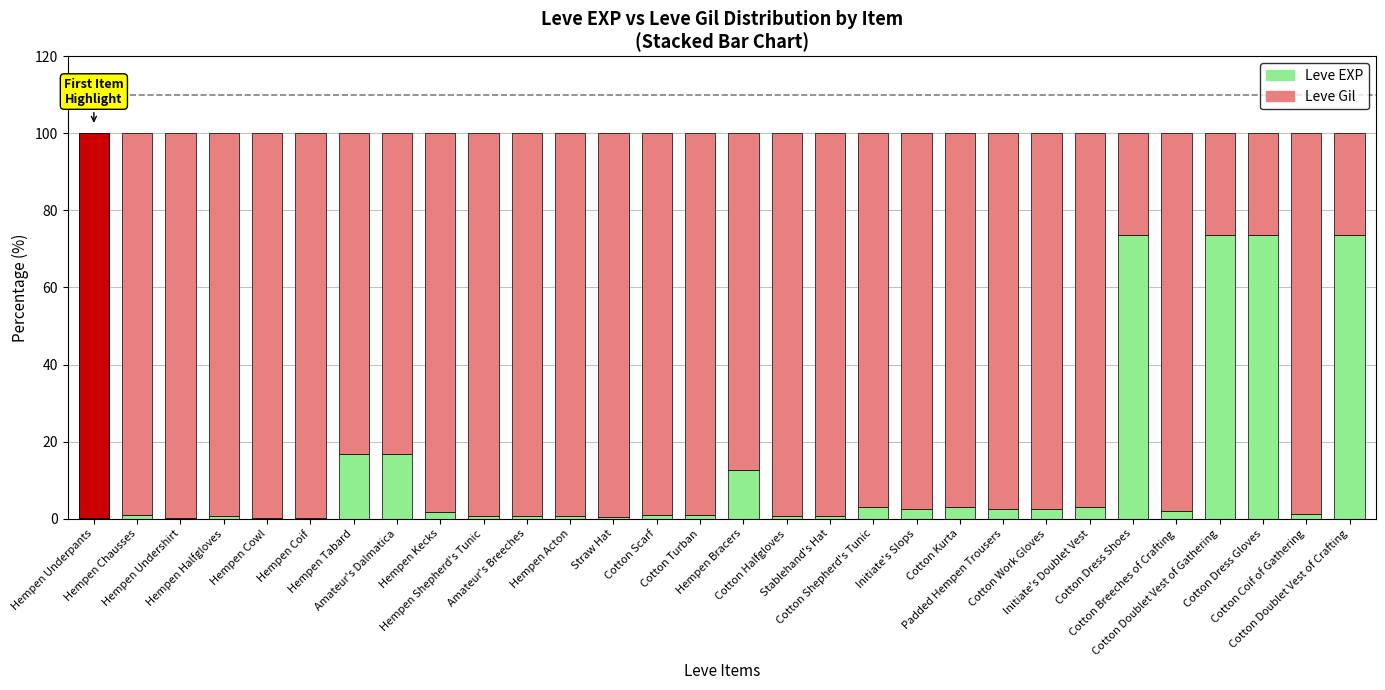

Rank the series by their average value, from lowest to highest.

Leve EXP, Leve Gil